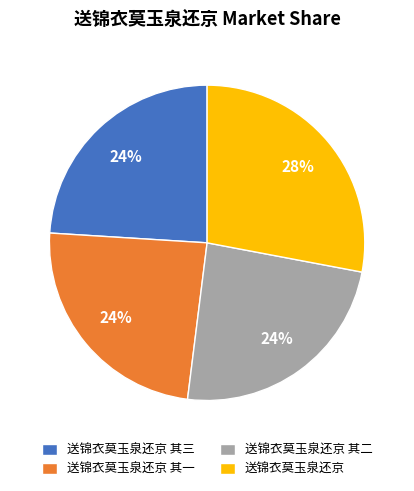

Does any single category account for the majority?

No